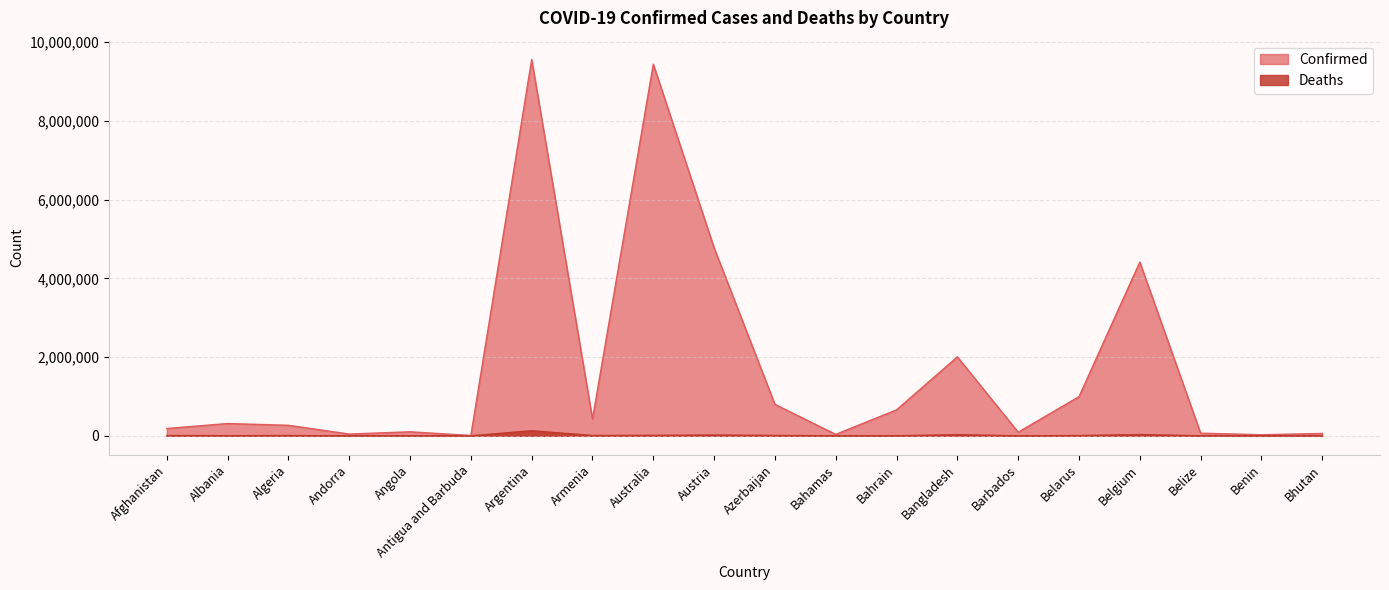

What is the difference between the second highest and minimum values in the Confirmed series?

9431904